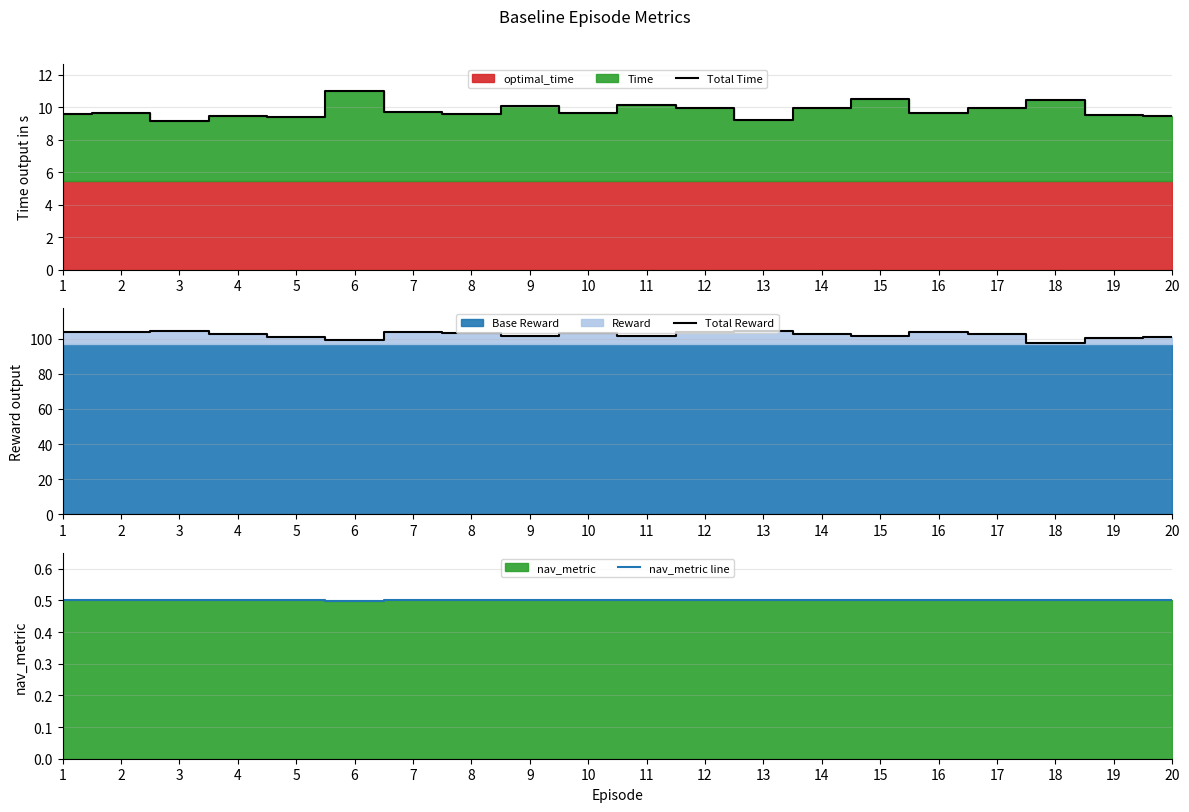

Which has a higher value, 18 or 1?

18